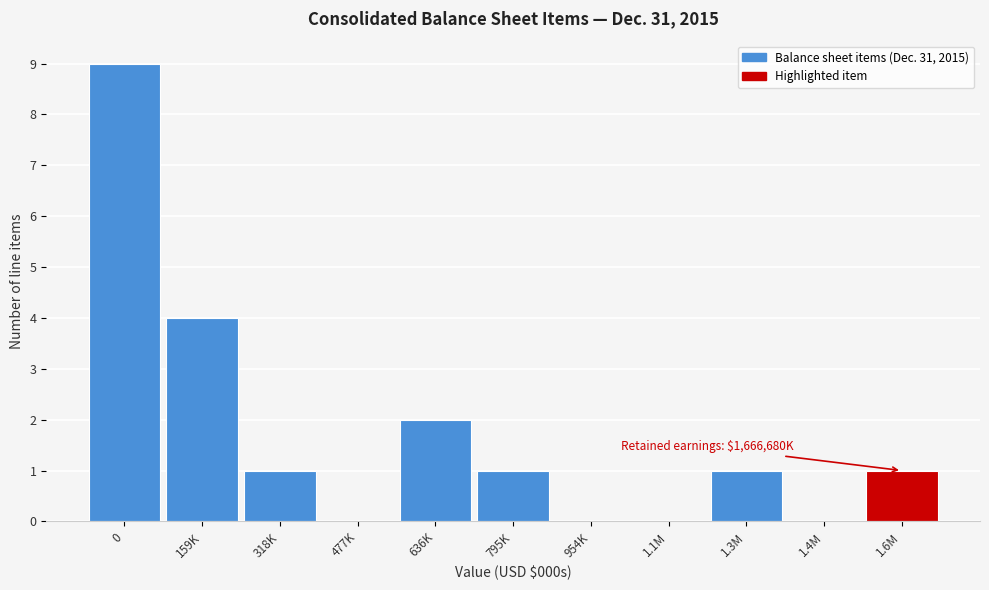

Reading left to right, list all the values displayed in this chart.

0=9	159K=4	318K=1	477K=0	636K=2	795K=1	954K=0	1.1M=0	1.3M=1	1.4M=0	1.6M=1